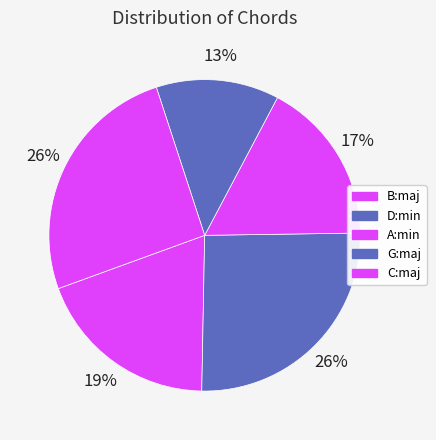

How many slices are in this pie chart?

5